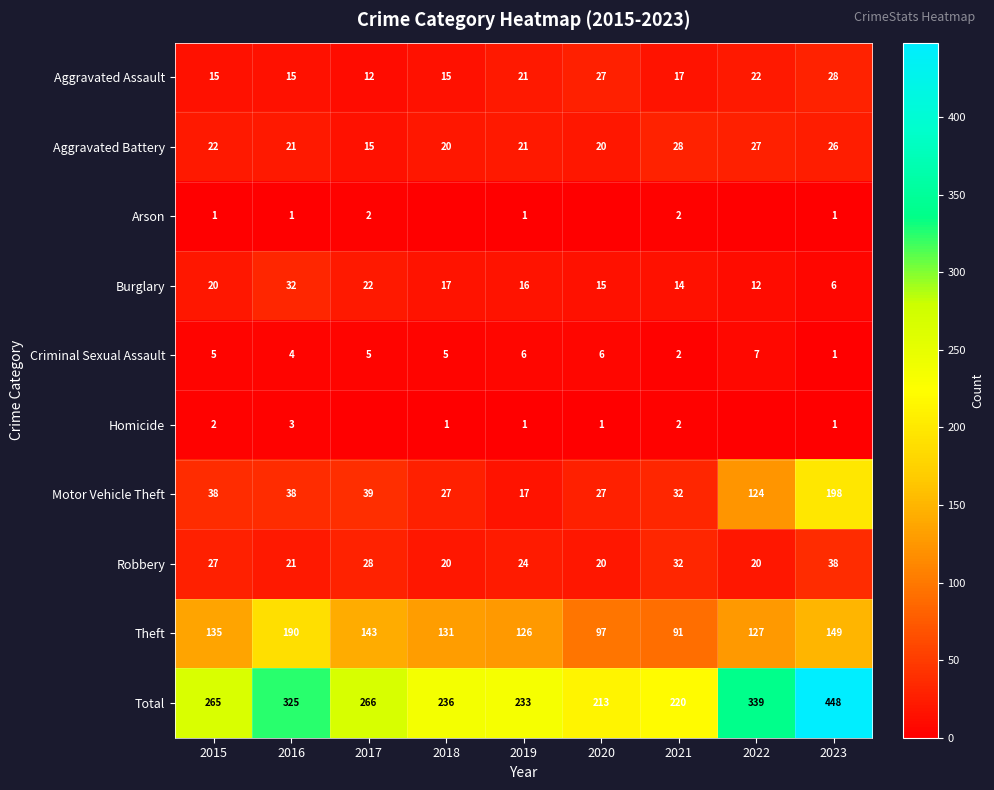

The Robbery series shows 27 at 2015. True or false?

True